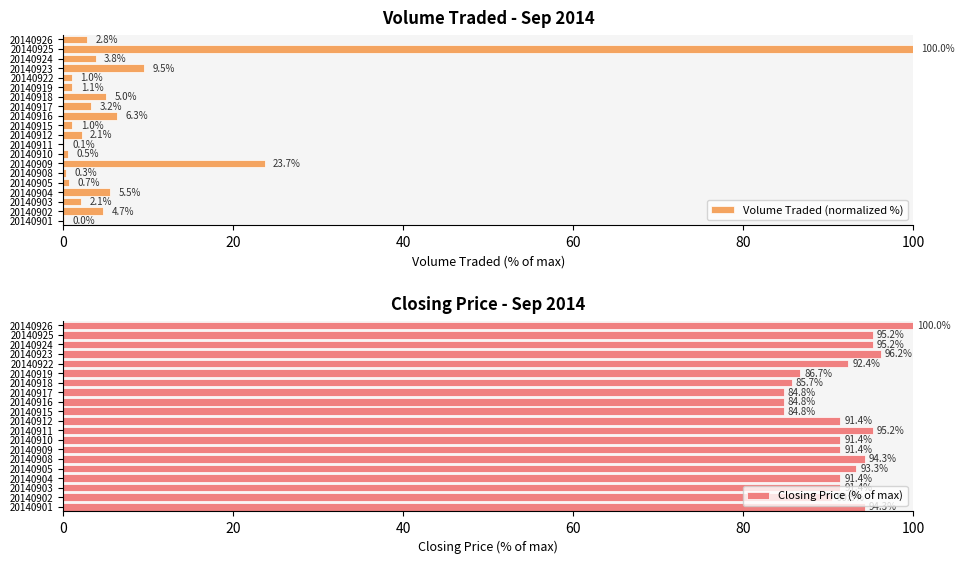

At which label is Volume Traded (normalized %) closest to 50?

20140909